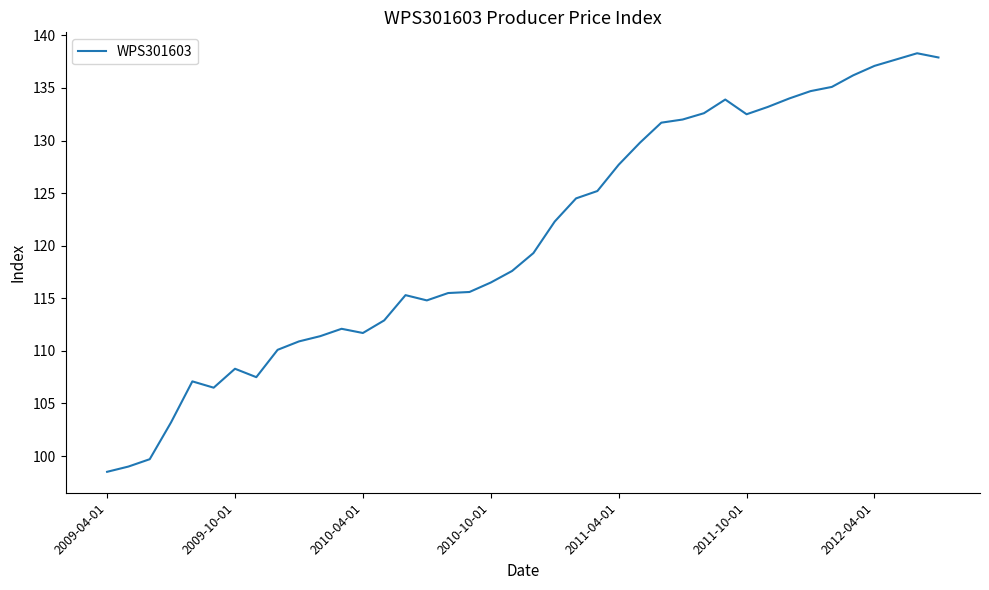

Does the chart display data point markers on the line(s)?

No